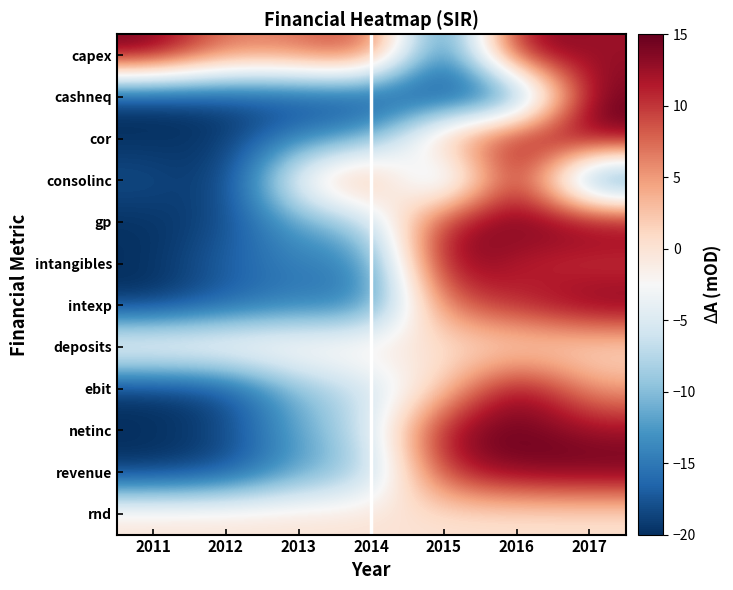

How many distinct data groups are displayed?

12